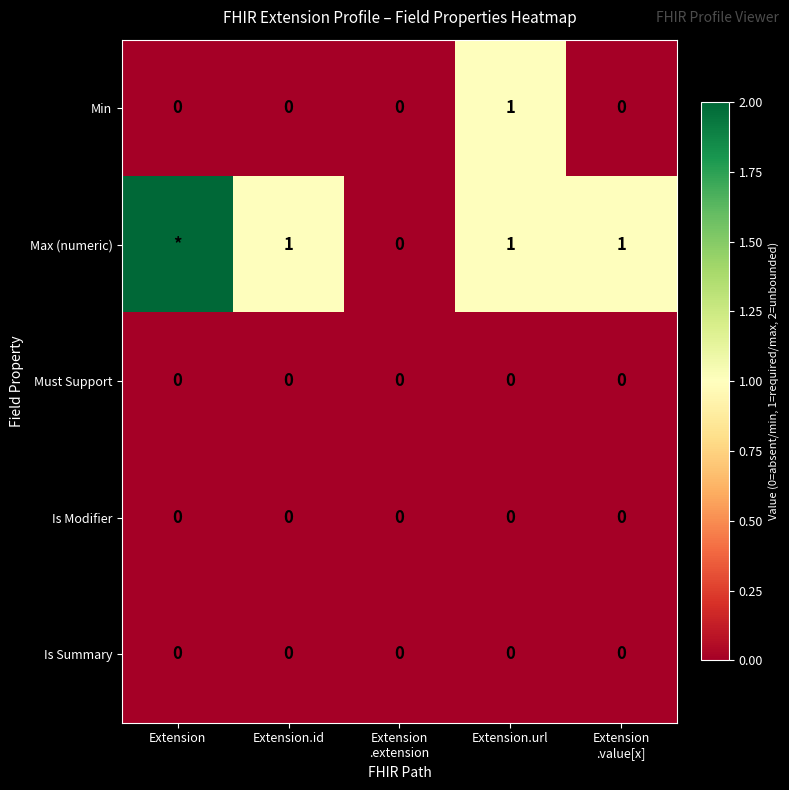

What is the difference between the highest and lowest values at Extension.url?

1